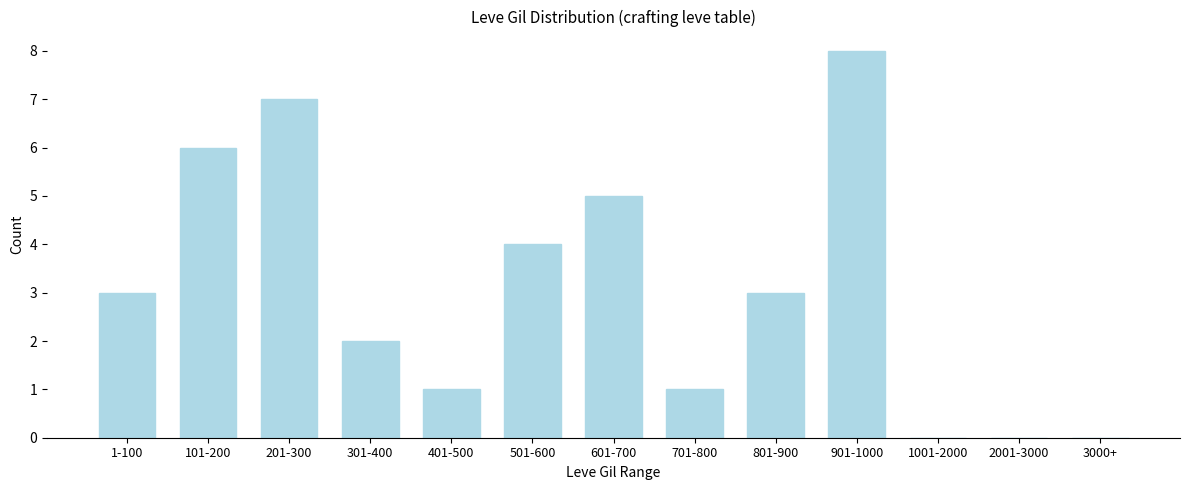

Reading right to left, list all the values displayed in this chart.

3000+=0	2001-3000=0	1001-2000=0	901-1000=8	801-900=3	701-800=1	601-700=5	501-600=4	401-500=1	301-400=2	201-300=7	101-200=6	1-100=3